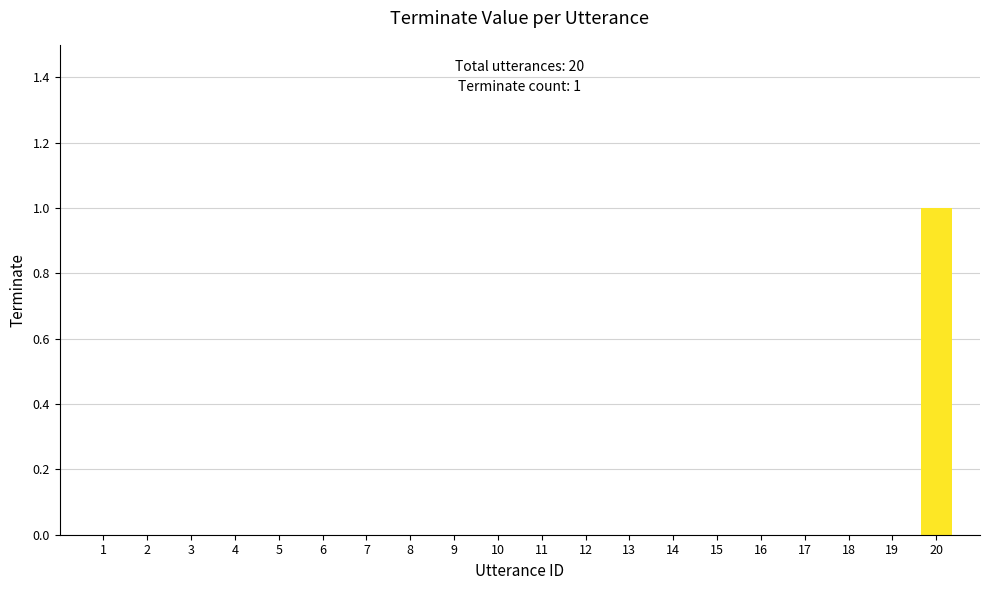

True or false: the data shows 0 at 10.

True